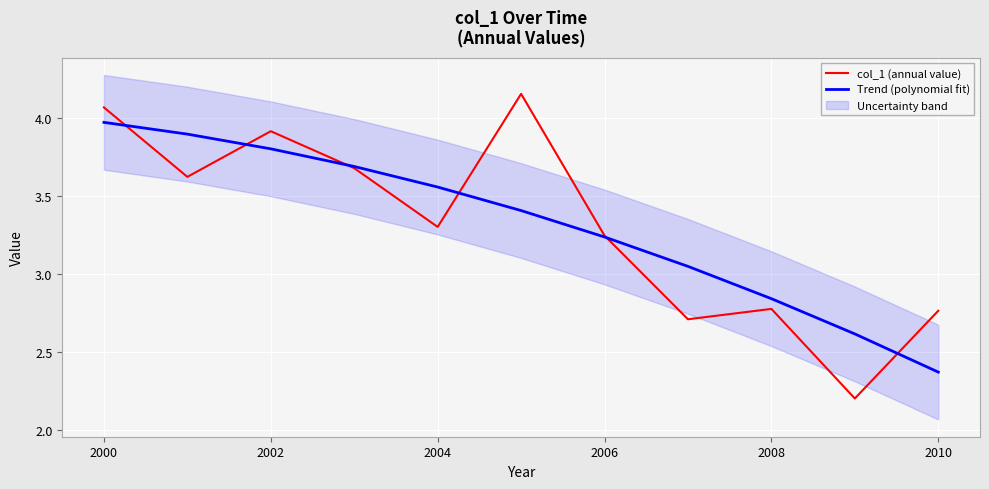

At which label does col_1 (annual value) first exceed 3?

2000